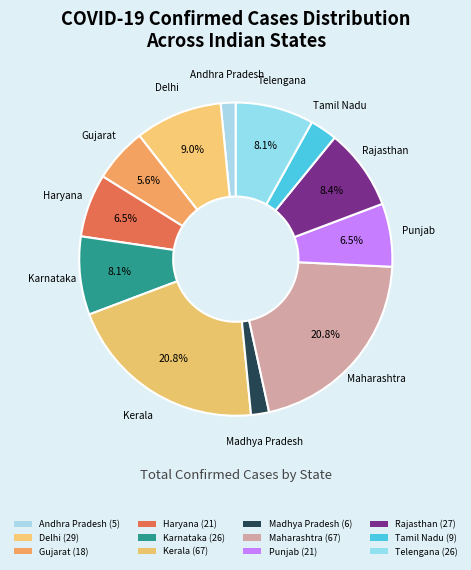

Count the number of slices in the pie.

12